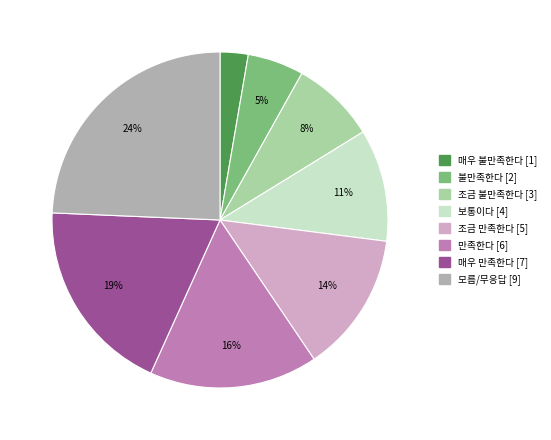

Approximately how many times larger is the value at 불만족한다 compared to 보통이다?

0.5